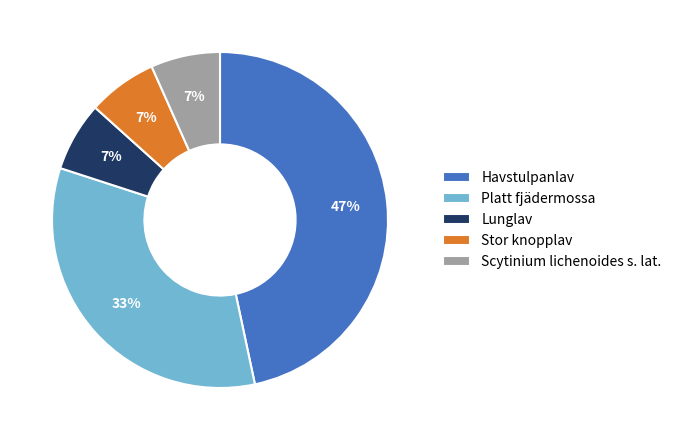

To the nearest percent, what is the average slice percentage?

20%